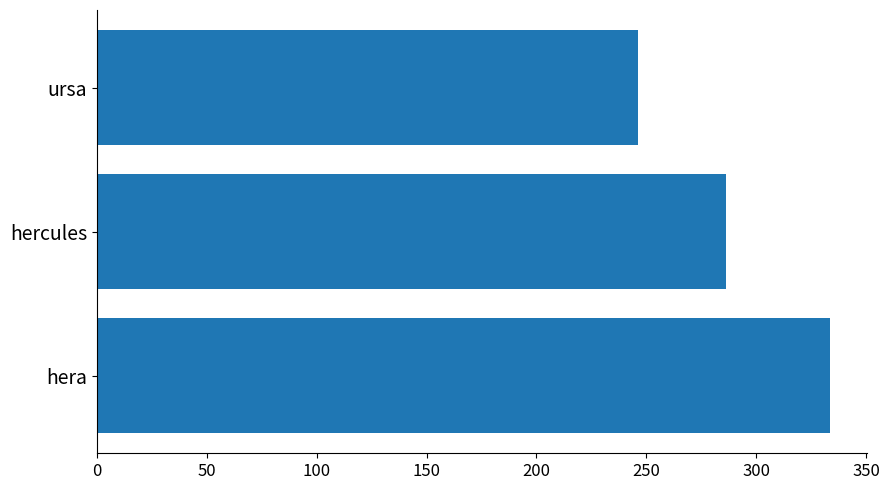

At which label is the value closest to 289?

hercules